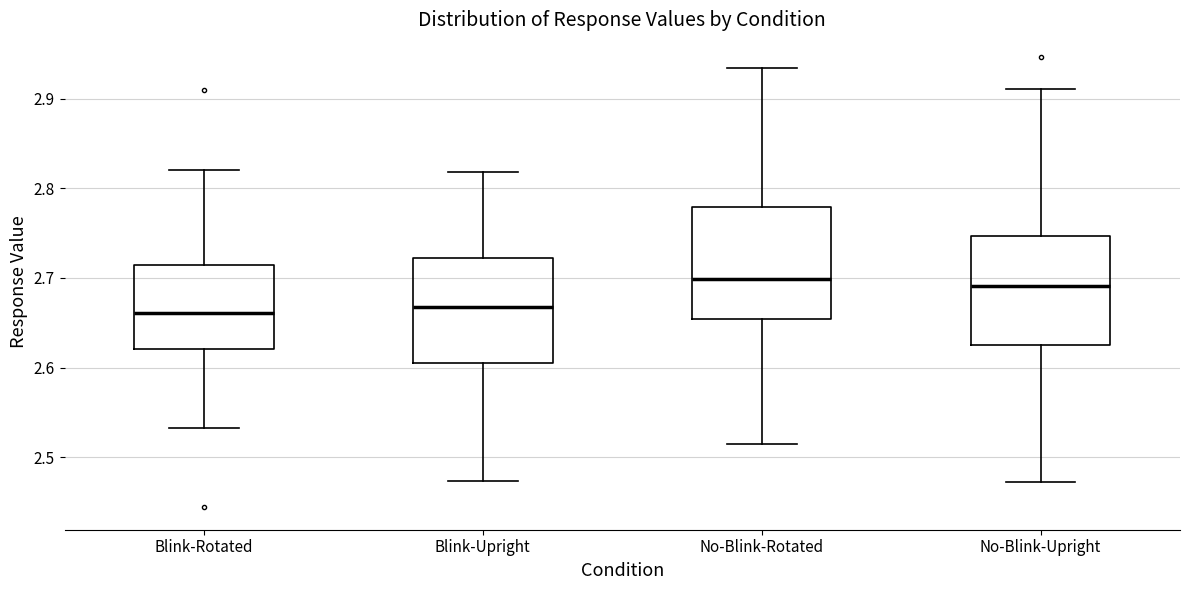

Reading left to right, transcribe this box plot: for each box, give where its median line is, the range the box spans, and where its two whiskers end, as read against the y-axis. The values are not printed on the chart, so give them approximately, as read against the axis.

Blink-Rotated: median 2.66, box 2.62 to 2.71, whiskers 2.53 to 2.82
Blink-Upright: median 2.67, box 2.61 to 2.72, whiskers 2.47 to 2.82
No-Blink-Rotated: median 2.70, box 2.65 to 2.78, whiskers 2.51 to 2.93
No-Blink-Upright: median 2.69, box 2.63 to 2.75, whiskers 2.47 to 2.91